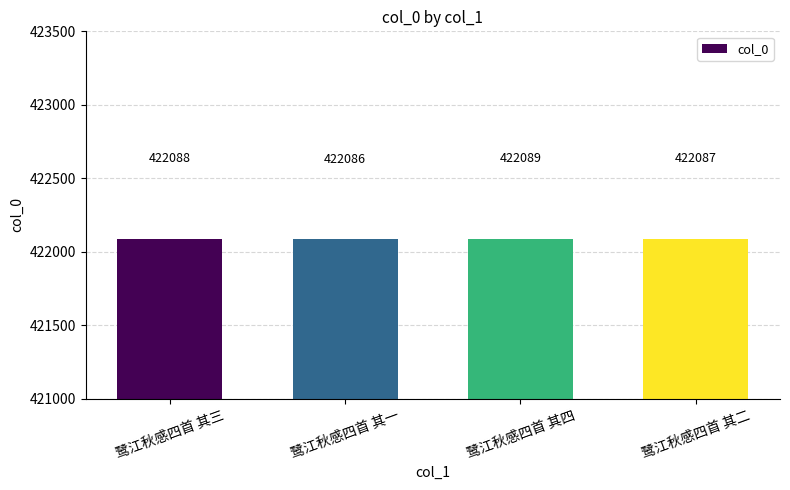

Which category has the highest value across all series?

鹭江秋感四首 其四